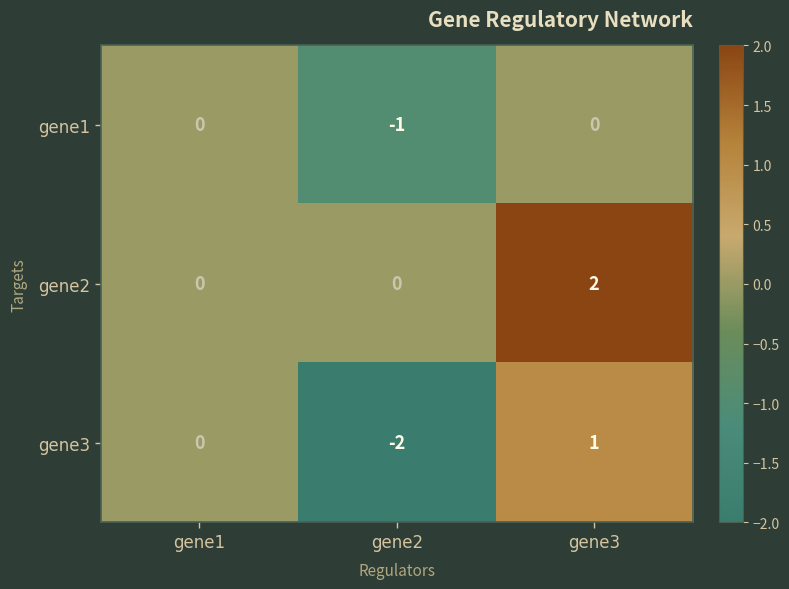

Reading right to left, transcribe all the data shown in this chart.

gene1: 0	-1	0
gene2: 2	0	0
gene3: 1	-2	0